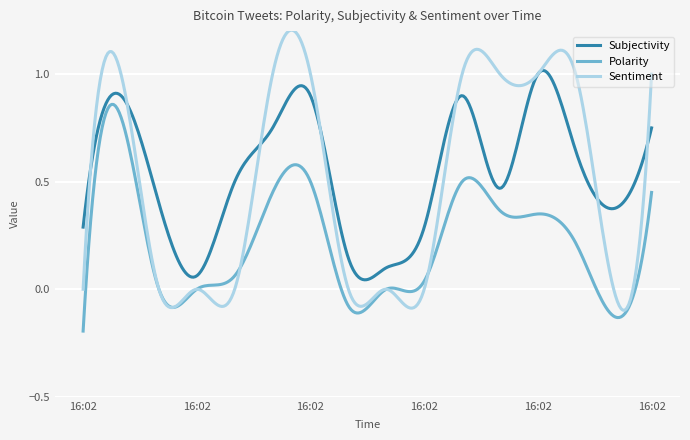

Which series has the widest spread of values?

Sentiment